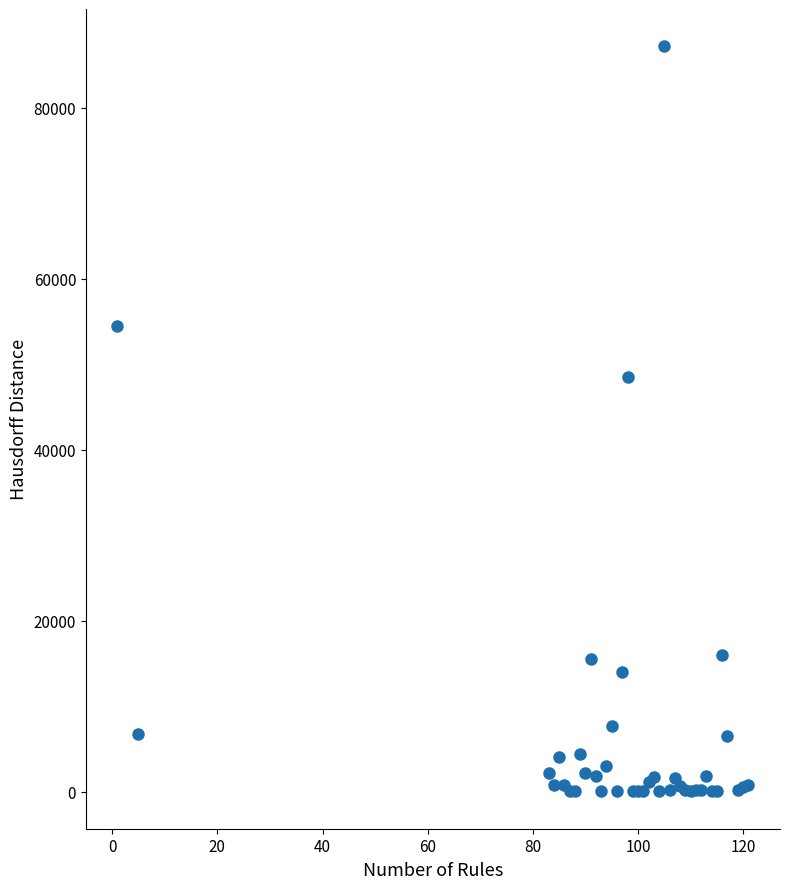

What Y value in the scatter plot is closest to 43597?

48519